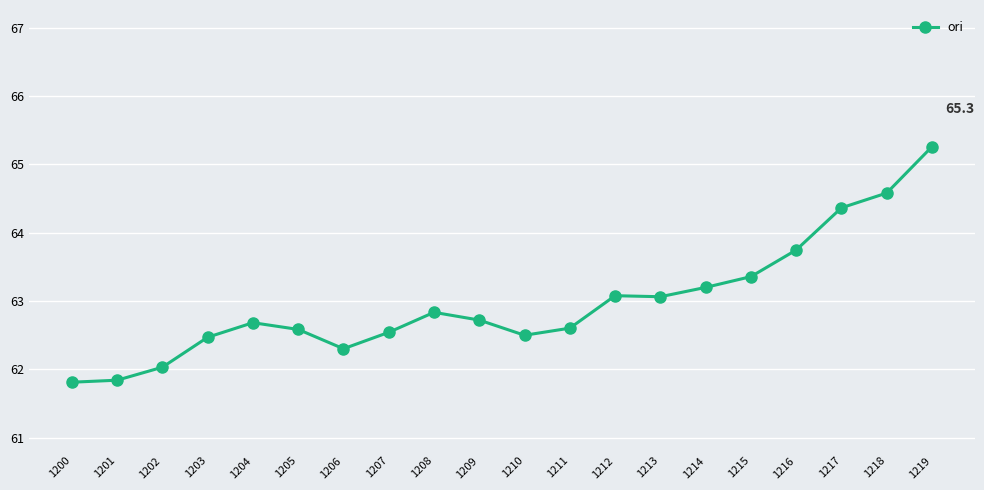

What is the value of the 14th point from the left?

63.1